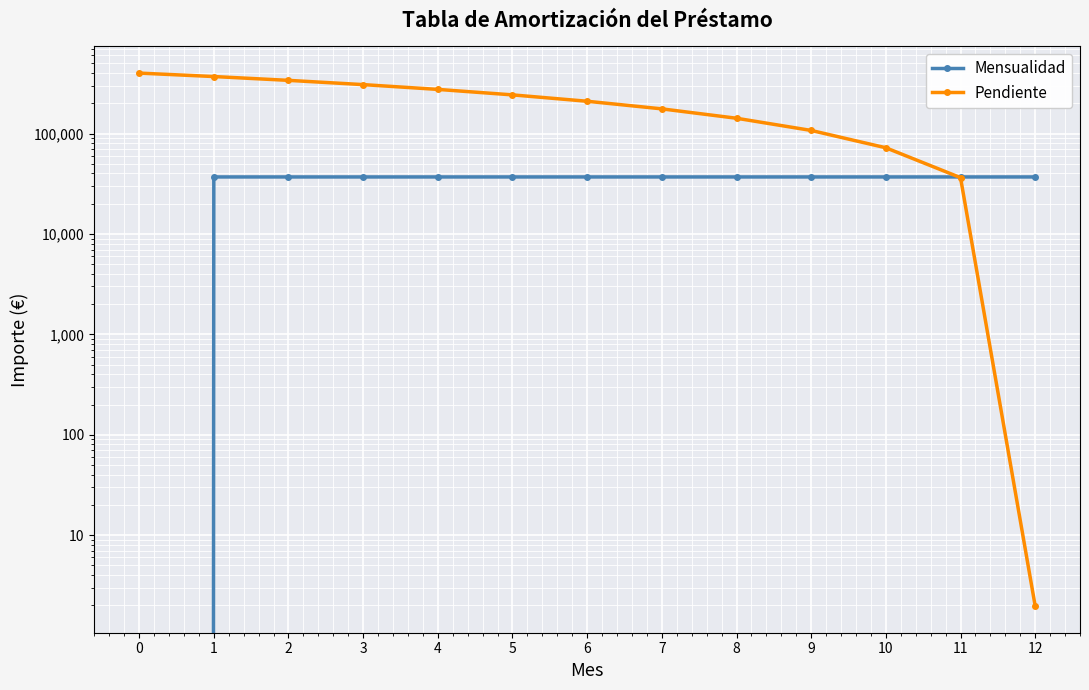

Which has a higher value, 11 or 1?

11